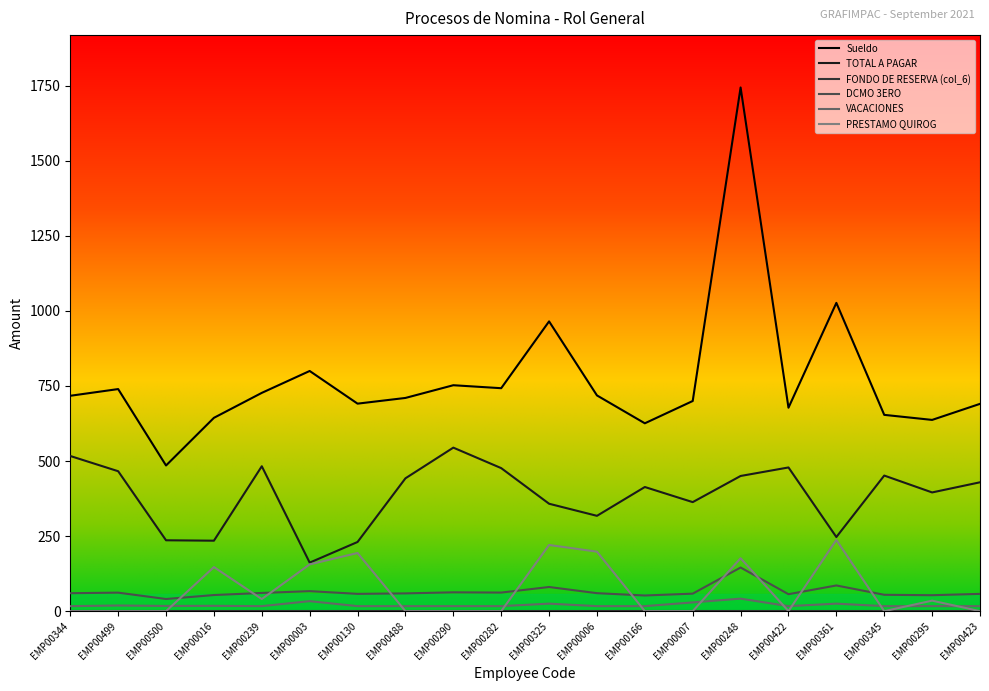

Between EMP00500 and EMP00007, which series saw the biggest shift?

Sueldo